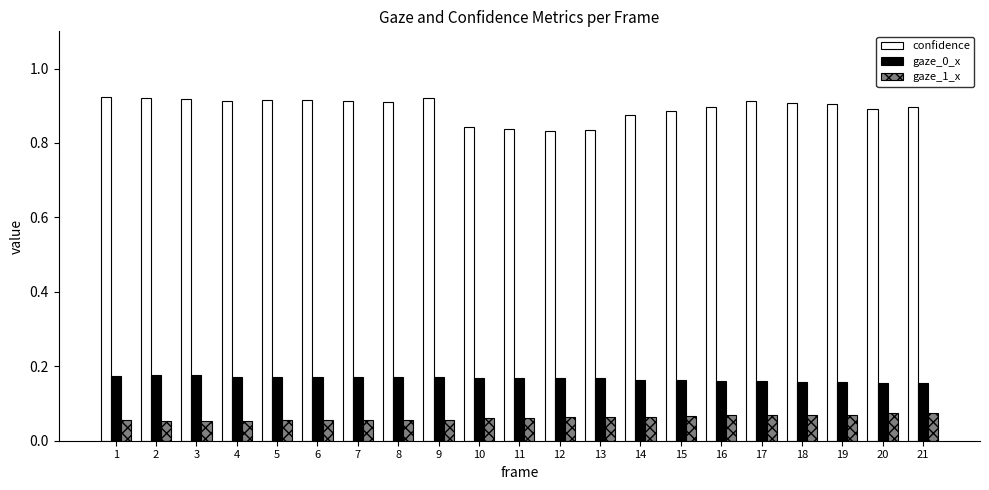

Which series has the widest spread of values?

confidence